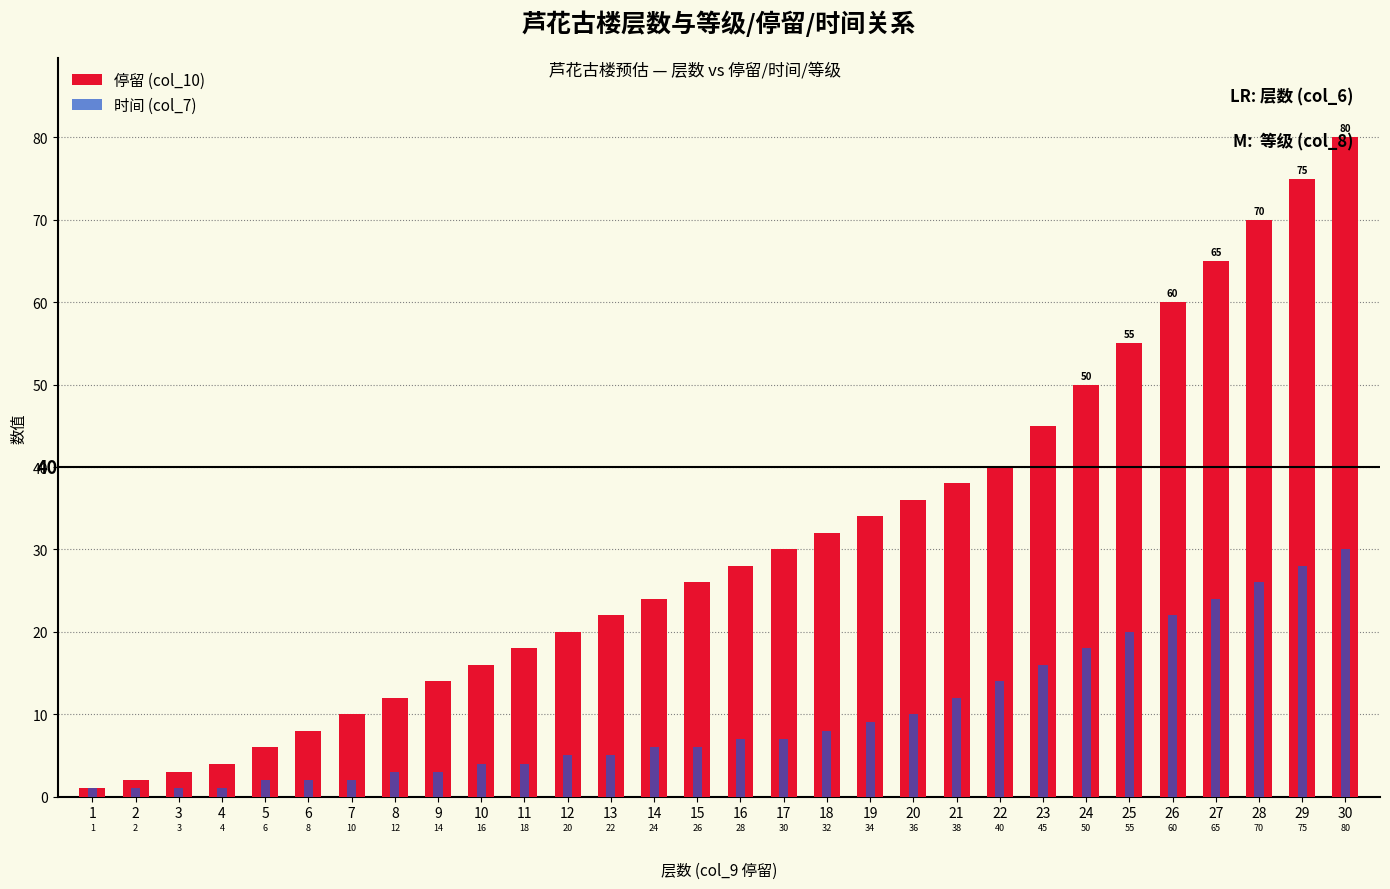

At how many categories does at least one series exceed 44?

8